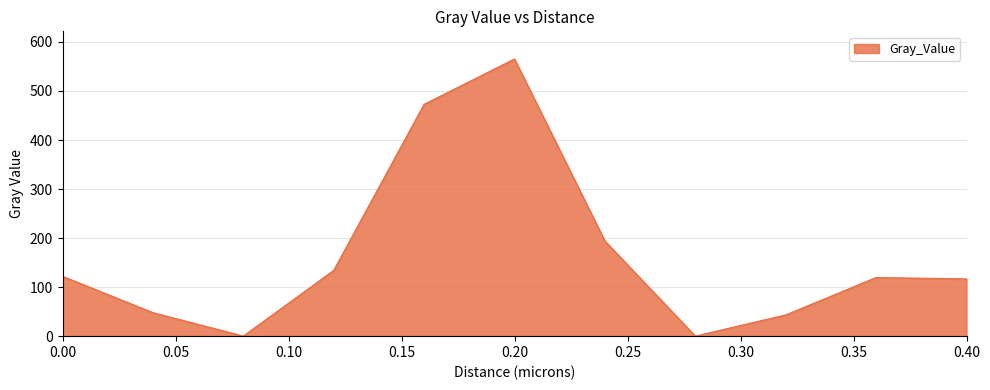

Reading left to right, transcribe all the data shown in this chart.

121.9	47.8	0.0	133.9	472.6	565.1	193.9	0.0	43.1	119.4	116.6